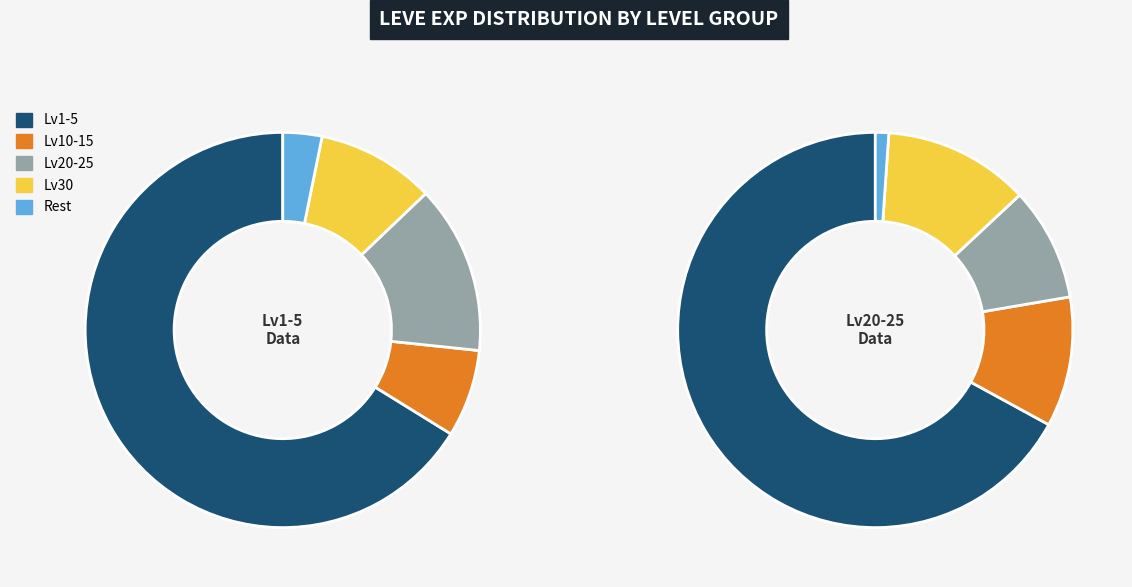

Is it true that Behind the Mask is 10% of the pie?

False